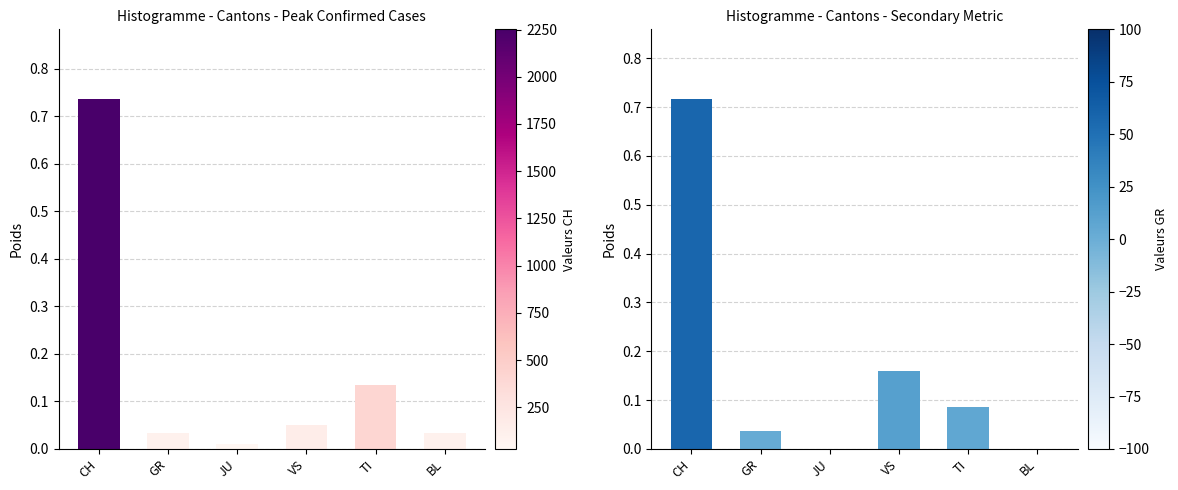

How many data points does each series have?

6